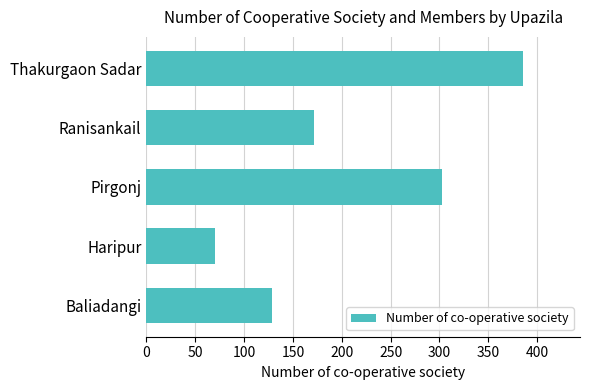

What is the sum of the values at Ranisankail and Pirgonj?

475